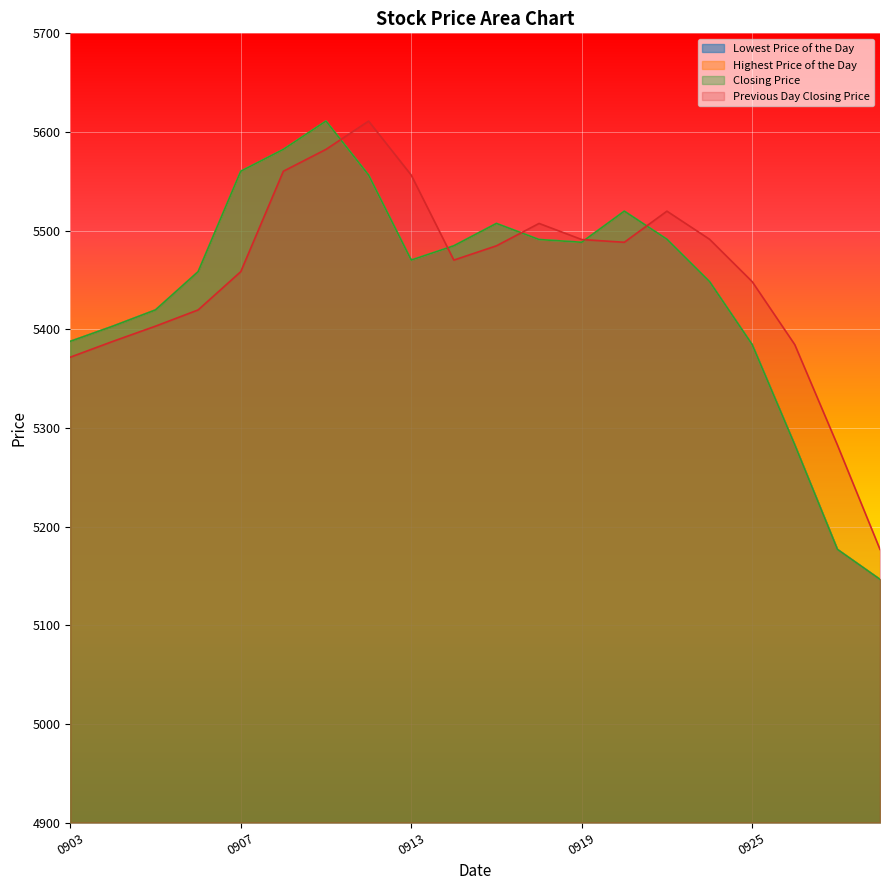

True or false: Previous Day Closing Price has a value of 5448.3 at 0925.

True